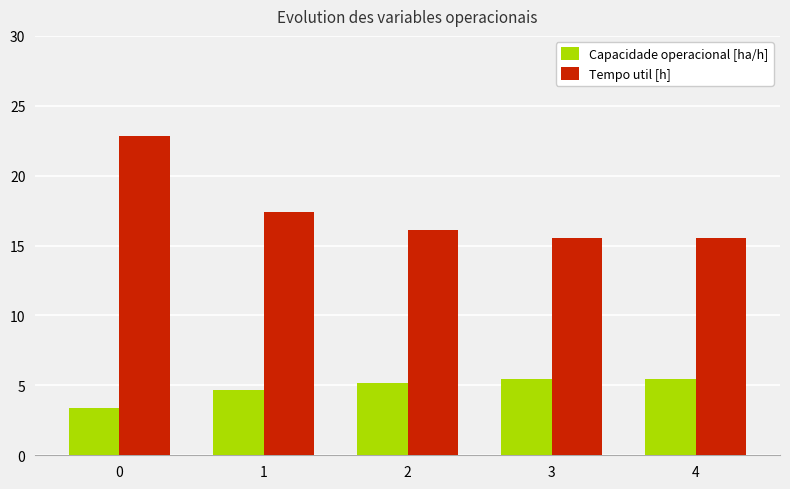

At how many categories does at least one series exceed 6?

5